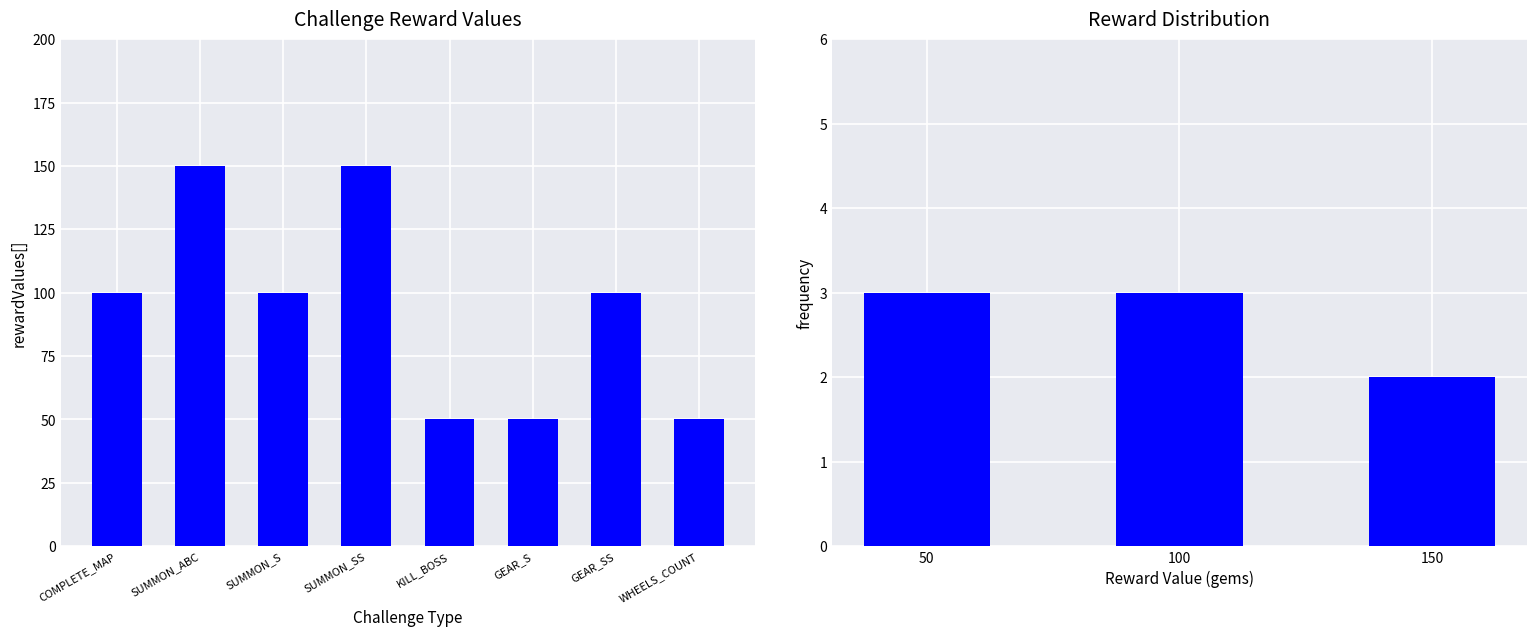

Is it true that the value at GEAR_SS is 177?

False